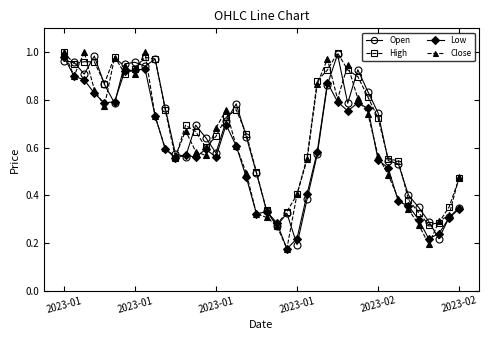

Which series has the largest range (max minus min)?

Close